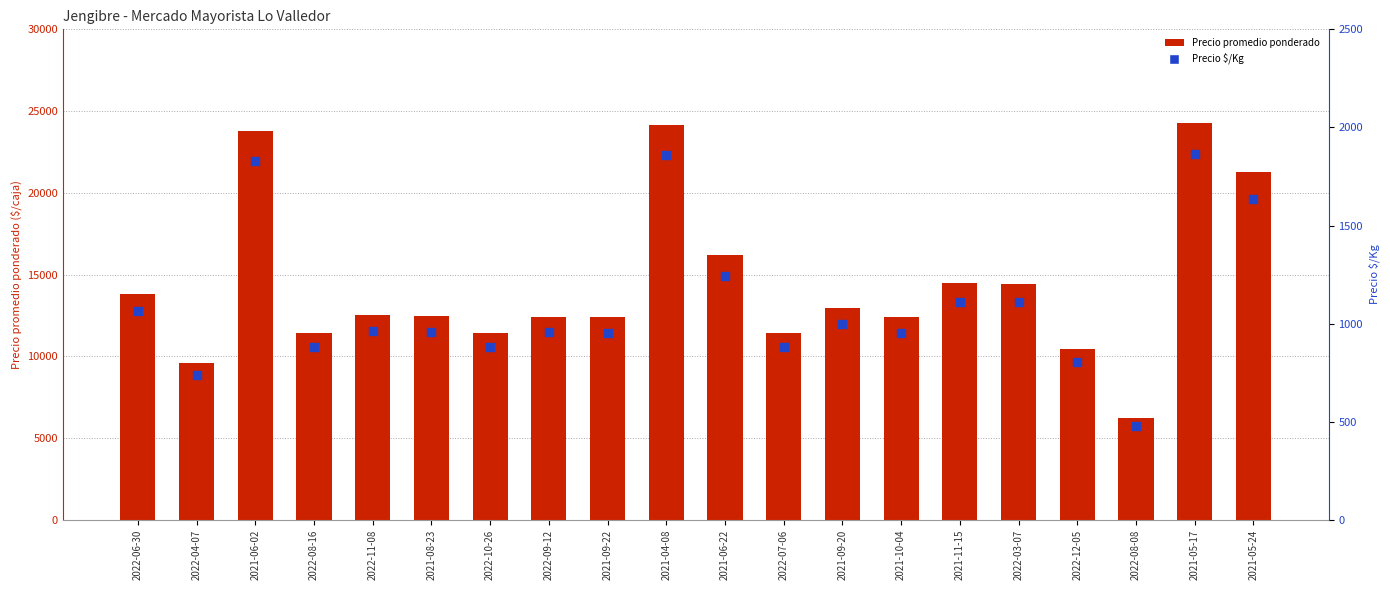

Which series has the widest spread of Y values?

Precio promedio ponderado